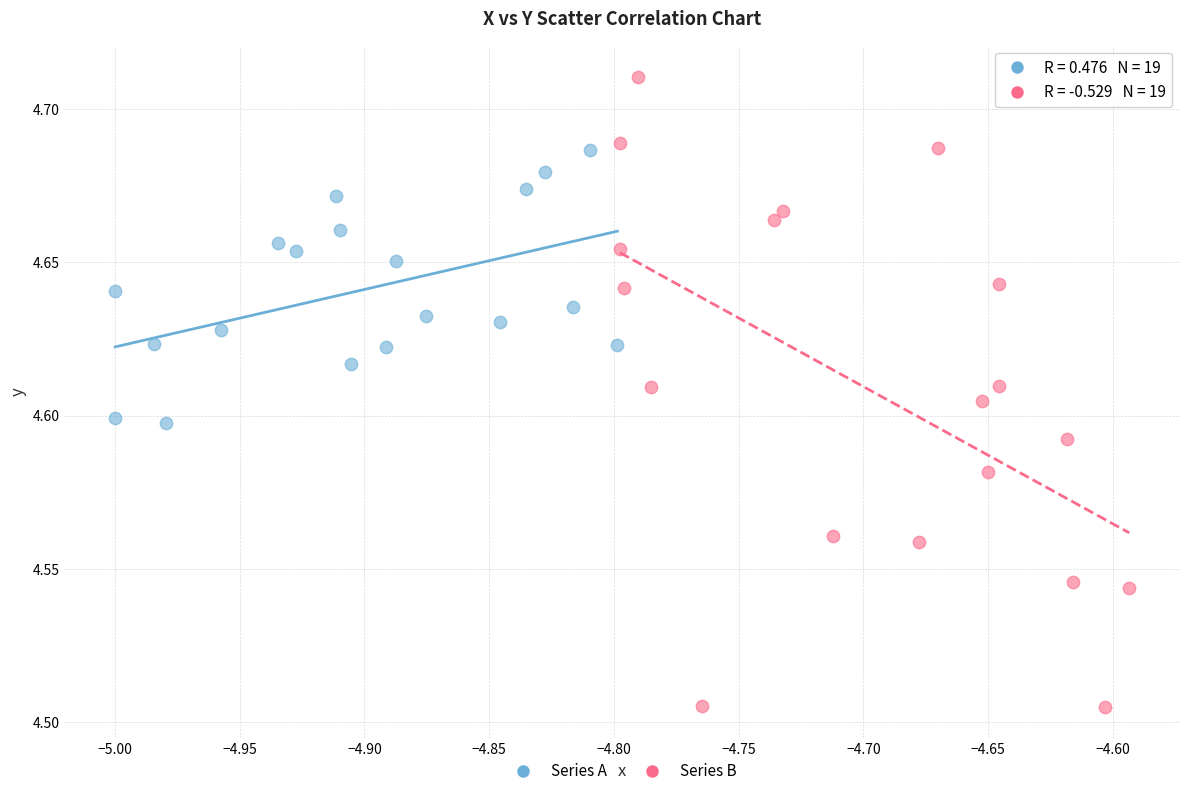

What are all the series names shown in the legend?

Series A, Series B